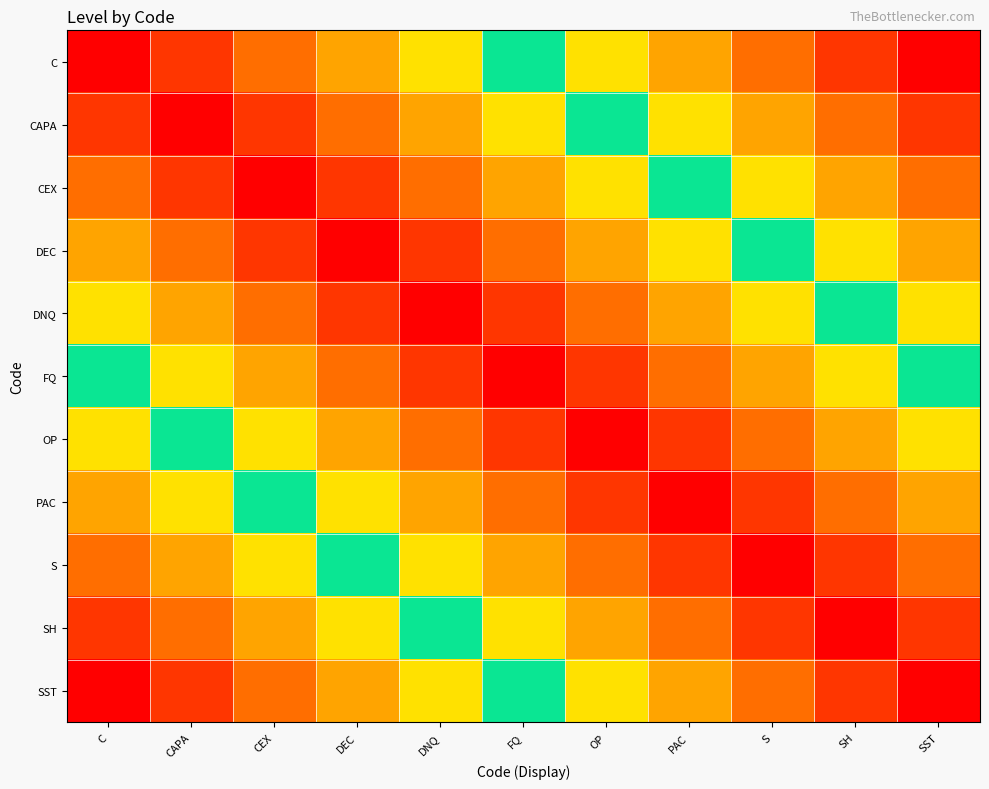

Reading left to right, transcribe all the data shown in this chart.

C: C=0.0	CAPA=0.1	CEX=0.2	DEC=0.3	DNQ=0.4	FQ=0.5	OP=0.6	PAC=0.7	S=0.8	SH=0.9	SST=1.0
CAPA: C=0.1	CAPA=0.0	CEX=0.1	DEC=0.2	DNQ=0.3	FQ=0.4	OP=0.5	PAC=0.6	S=0.7	SH=0.8	SST=0.9
CEX: C=0.2	CAPA=0.1	CEX=0.0	DEC=0.1	DNQ=0.2	FQ=0.3	OP=0.4	PAC=0.5	S=0.6	SH=0.7	SST=0.8
DEC: C=0.3	CAPA=0.2	CEX=0.1	DEC=0.0	DNQ=0.1	FQ=0.2	OP=0.3	PAC=0.4	S=0.5	SH=0.6	SST=0.7
DNQ: C=0.4	CAPA=0.3	CEX=0.2	DEC=0.1	DNQ=0.0	FQ=0.1	OP=0.2	PAC=0.3	S=0.4	SH=0.5	SST=0.6
FQ: C=0.5	CAPA=0.4	CEX=0.3	DEC=0.2	DNQ=0.1	FQ=0.0	OP=0.1	PAC=0.2	S=0.3	SH=0.4	SST=0.5
OP: C=0.6	CAPA=0.5	CEX=0.4	DEC=0.3	DNQ=0.2	FQ=0.1	OP=0.0	PAC=0.1	S=0.2	SH=0.3	SST=0.4
PAC: C=0.7	CAPA=0.6	CEX=0.5	DEC=0.4	DNQ=0.3	FQ=0.2	OP=0.1	PAC=0.0	S=0.1	SH=0.2	SST=0.3
S: C=0.8	CAPA=0.7	CEX=0.6	DEC=0.5	DNQ=0.4	FQ=0.3	OP=0.2	PAC=0.1	S=0.0	SH=0.1	SST=0.2
SH: C=0.9	CAPA=0.8	CEX=0.7	DEC=0.6	DNQ=0.5	FQ=0.4	OP=0.3	PAC=0.2	S=0.1	SH=0.0	SST=0.1
SST: C=1.0	CAPA=0.9	CEX=0.8	DEC=0.7	DNQ=0.6	FQ=0.5	OP=0.4	PAC=0.3	S=0.2	SH=0.1	SST=0.0